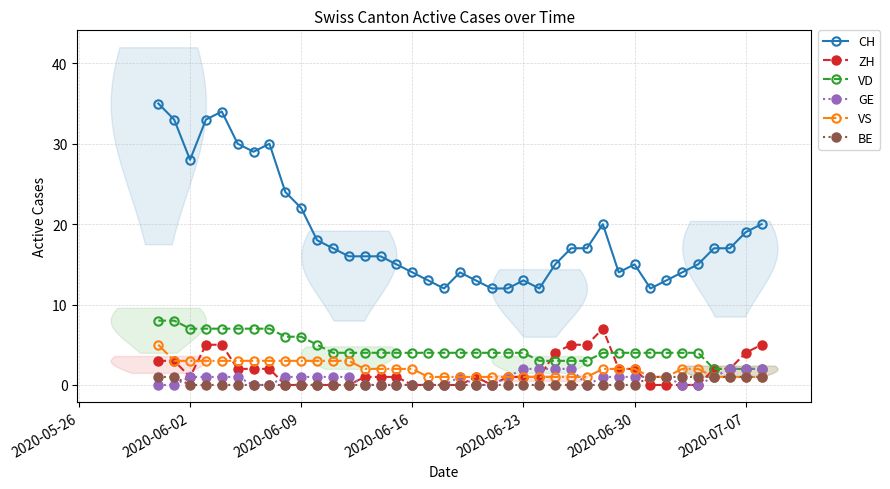

What is the average value of the VD series?

4